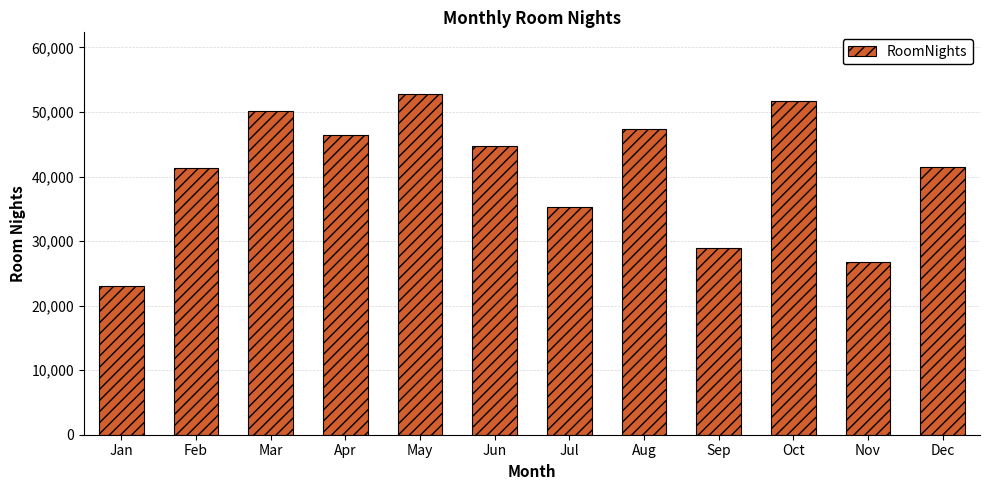

How many data points are less than 44709?

6